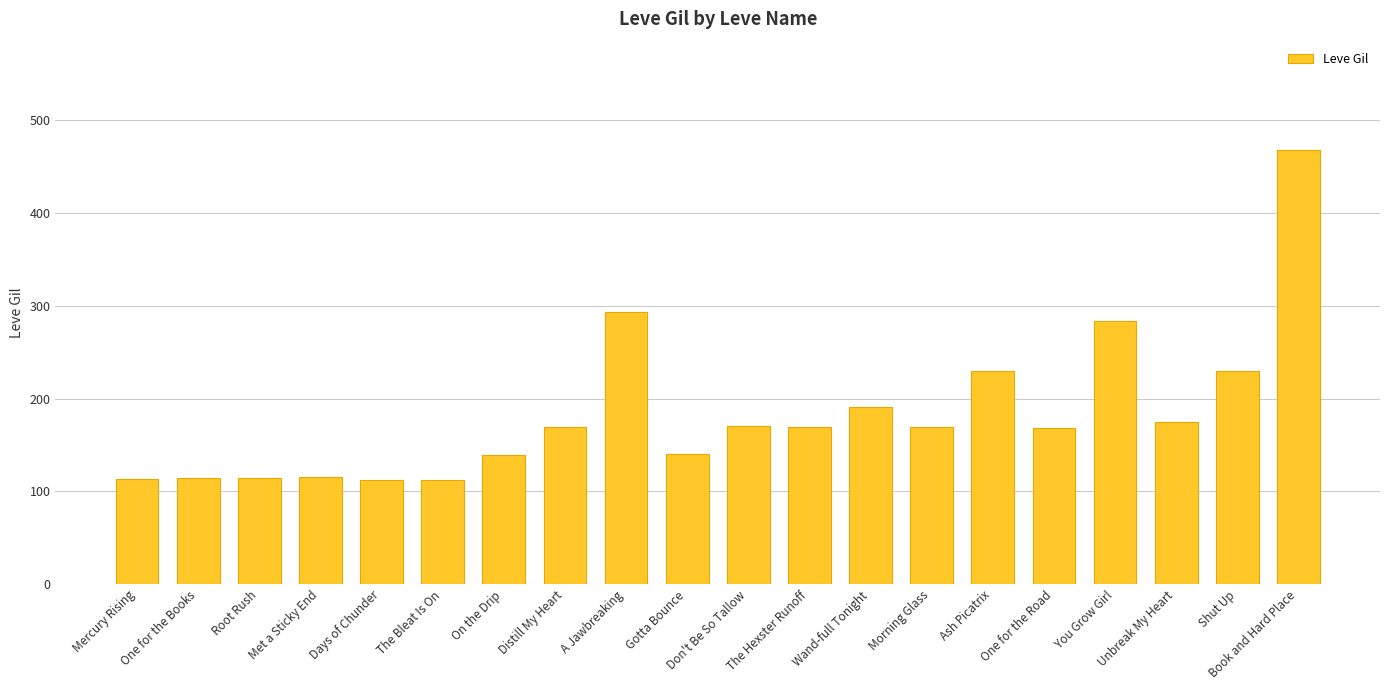

What is the difference between the values at The Hexster Runoff and You Grow Girl?

115